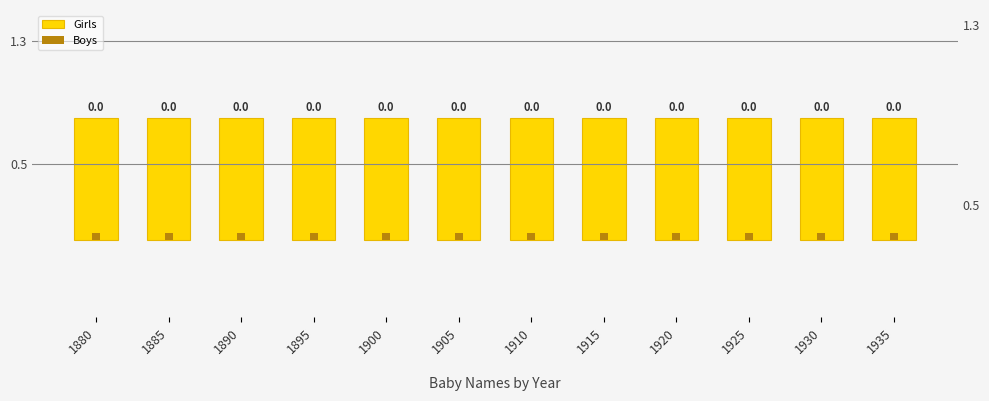

Reading left to right, what are all the values shown in this chart?

Girls: 1880=0.8	1885=0.8	1890=0.8	1895=0.8	1900=0.8	1905=0.8	1910=0.8	1915=0.8	1920=0.8	1925=0.8	1930=0.8	1935=0.8
Boys: 1880=0.1	1885=0.1	1890=0.1	1895=0.1	1900=0.1	1905=0.1	1910=0.1	1915=0.1	1920=0.1	1925=0.1	1930=0.1	1935=0.1